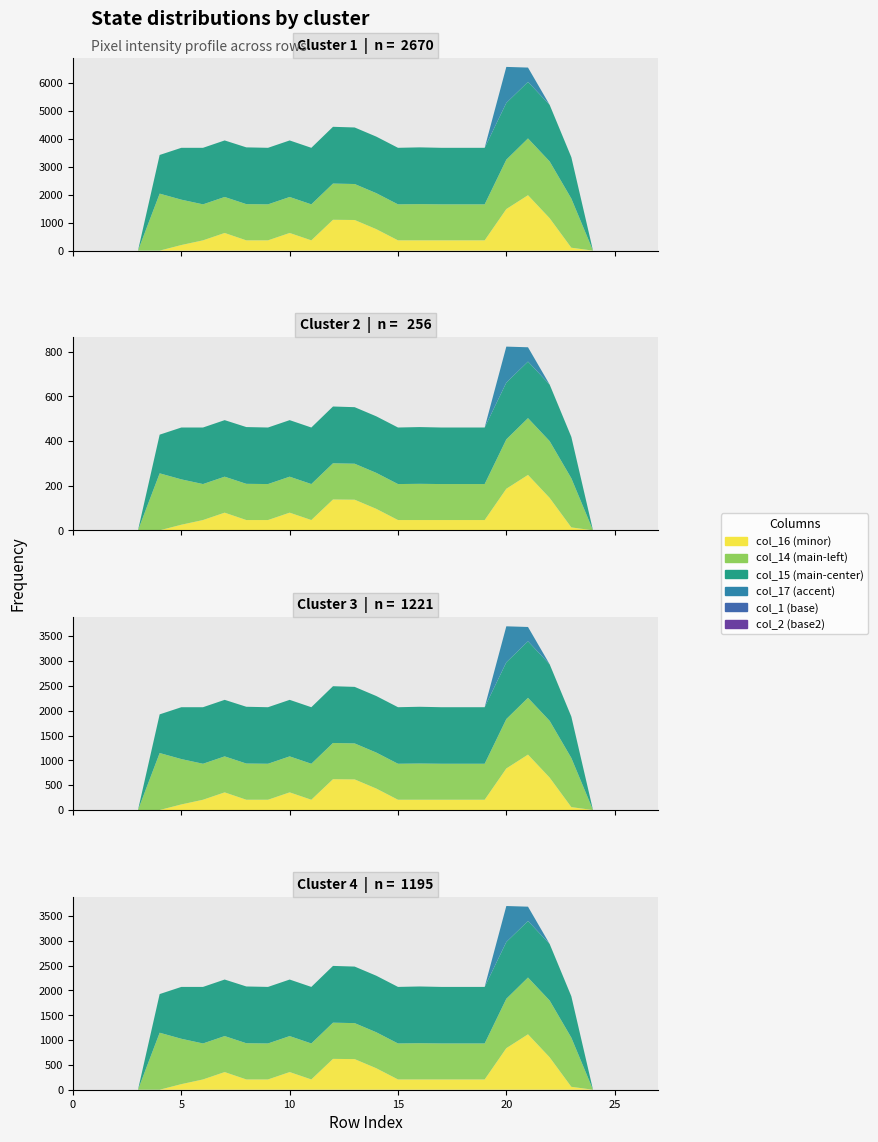

Reading right to left, extract all data points from this chart.

col_14: 27=0	26=0	25=0	24=0	23=220	22=254	21=254	20=221	19=161	18=161	17=161	16=162	15=161	14=161	13=161	12=162	11=161	10=161	9=161	8=162	7=161	6=161	5=203	4=255	3=0	2=0	1=0	0=0
col_15: 27=0	26=0	25=0	24=0	23=185	22=253	21=253	20=254	19=253	18=253	17=253	16=254	15=253	14=253	13=253	12=254	11=253	10=253	9=253	8=254	7=253	6=253	5=232	4=173	3=0	2=0	1=0	0=0
col_16: 27=0	26=0	25=0	24=0	23=13	22=145	21=248	20=186	19=46	18=46	17=46	16=46	15=46	14=96	13=137	12=138	11=46	10=79	9=46	8=46	7=79	6=46	5=25	4=0	3=0	2=0	1=0	0=0
col_17: 27=0	26=0	25=0	24=0	23=0	22=0	21=64	20=161	19=0	18=0	17=0	16=0	15=0	14=0	13=0	12=0	11=0	10=0	9=0	8=0	7=0	6=0	5=0	4=0	3=0	2=0	1=0	0=0
col_1: 27=0	26=0	25=0	24=0	23=0	22=0	21=0	20=0	19=0	18=0	17=0	16=0	15=0	14=0	13=0	12=0	11=0	10=0	9=0	8=0	7=0	6=0	5=0	4=0	3=0	2=0	1=0	0=0
col_2: 27=0	26=0	25=0	24=0	23=0	22=0	21=0	20=0	19=0	18=0	17=0	16=0	15=0	14=0	13=0	12=0	11=0	10=0	9=0	8=0	7=0	6=0	5=0	4=0	3=0	2=0	1=0	0=0